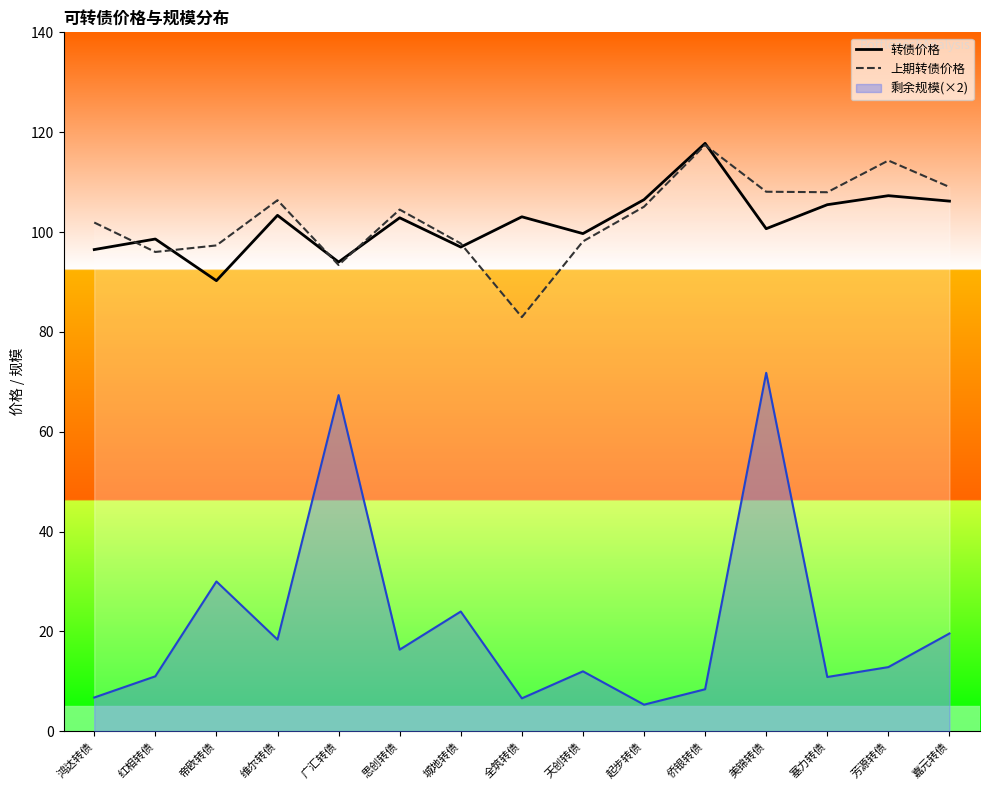

Rank the series by their average value, from highest to lowest.

上期转债价格, 转债价格